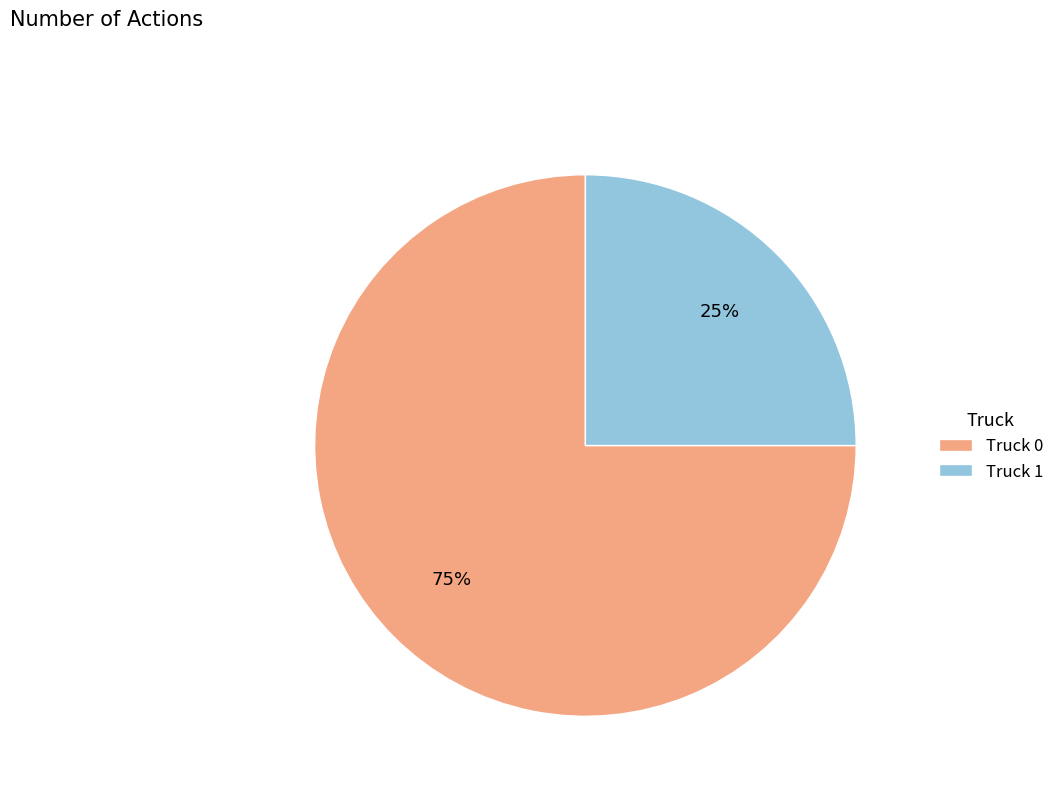

How many segments does this pie chart have?

2